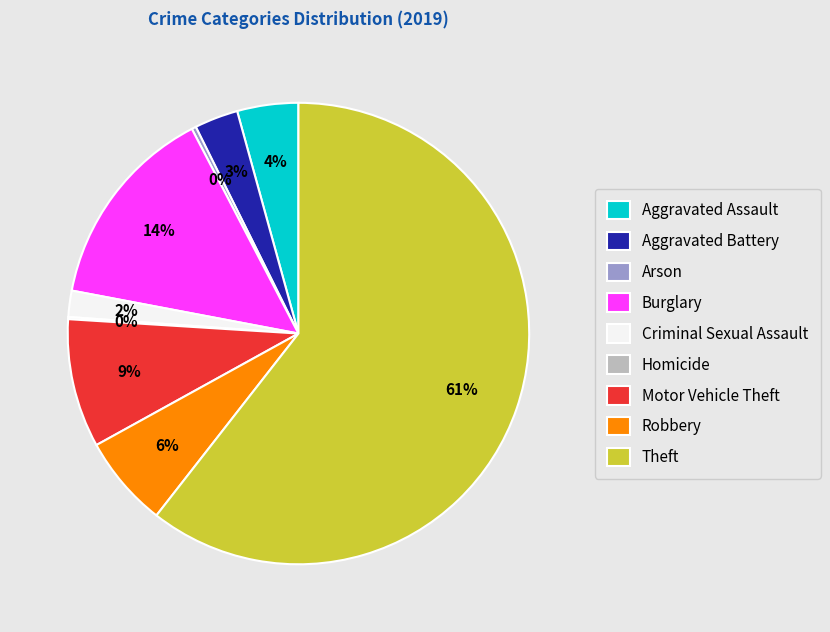

Which category has the biggest portion of the pie?

Theft